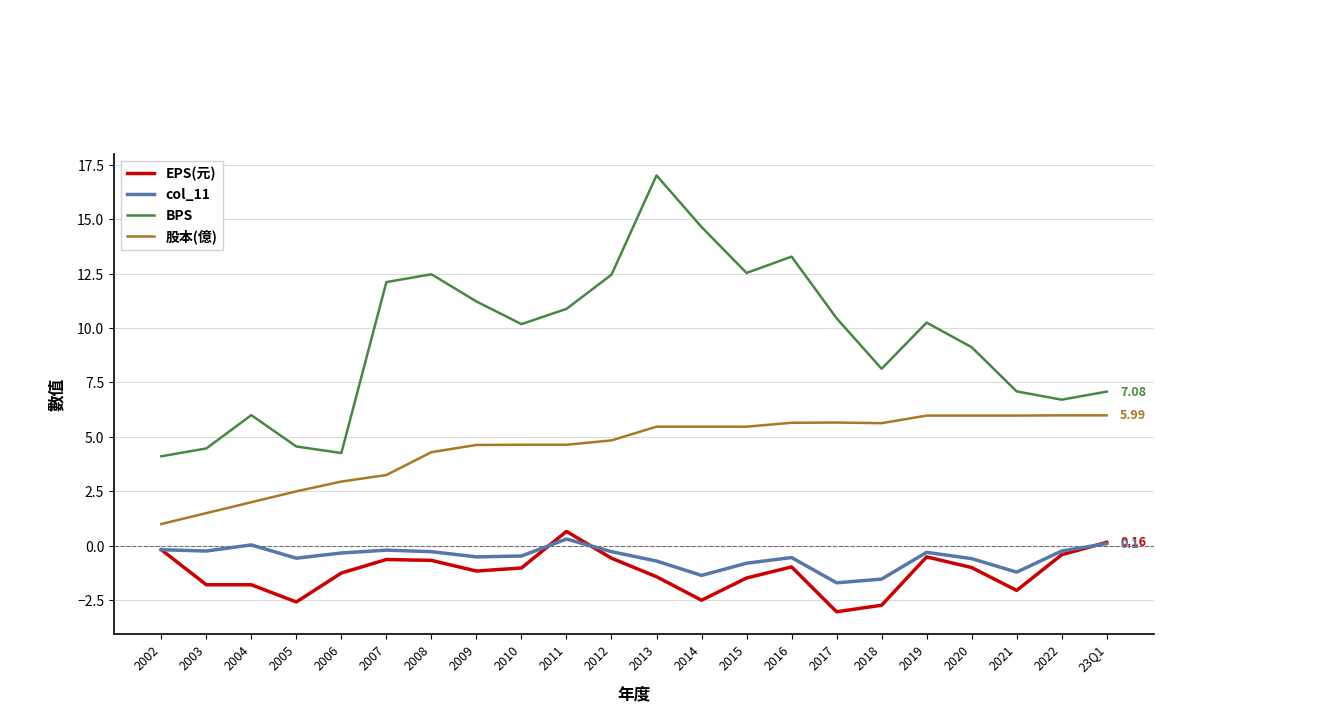

What is the spread (max minus min) of values at 2009?

12.4